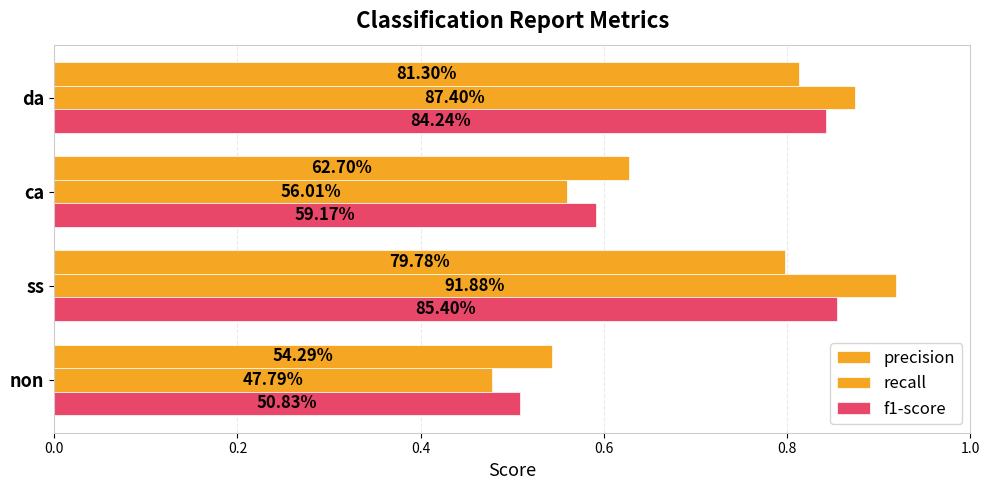

Rank the series by their maximum value, from lowest to highest.

precision, f1-score, recall